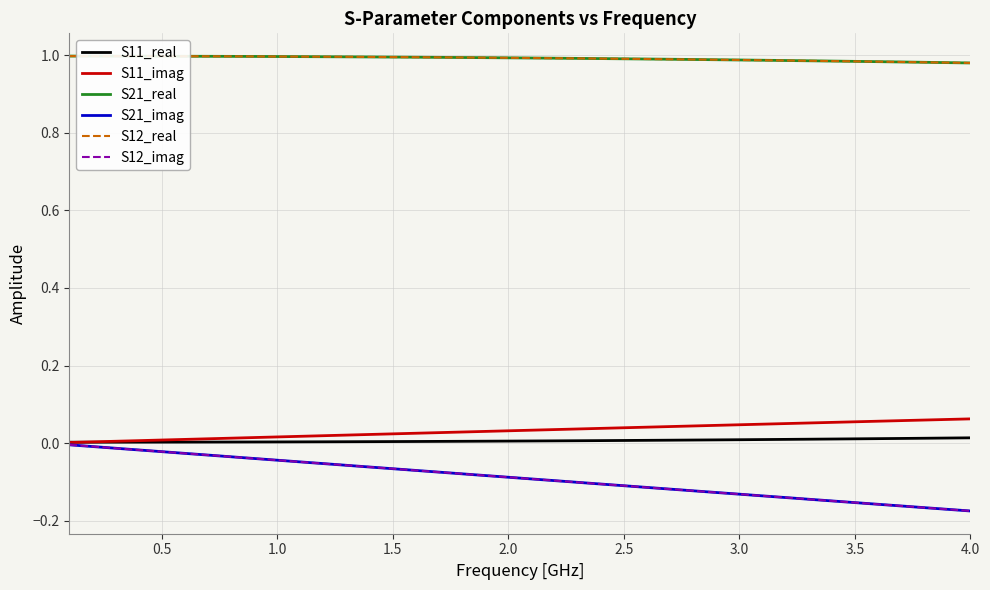

Is this an area chart (filled region under the line)?

No